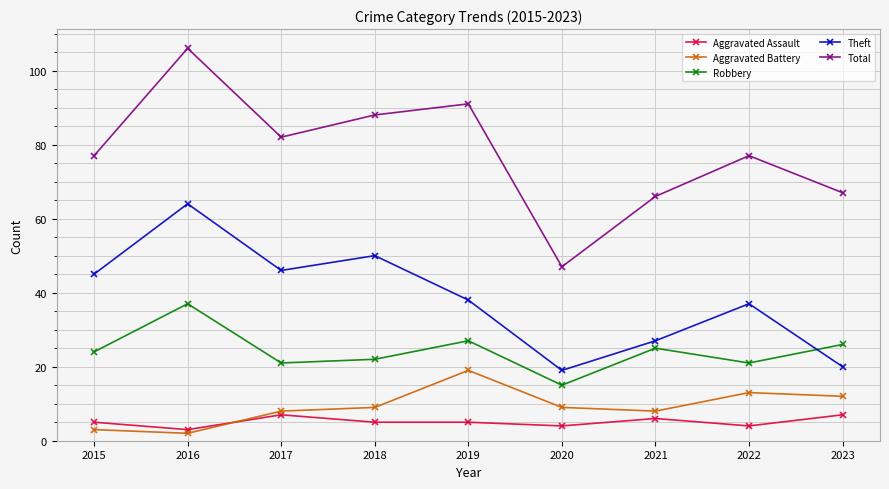

True or false: Aggravated Assault and Robbery cross at least once.

False